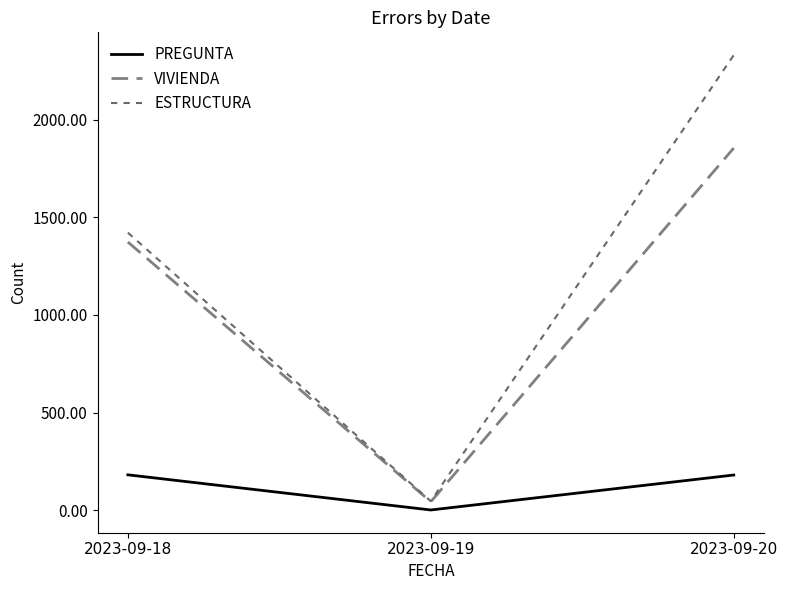

The value of VIVIENDA at 2023-09-19 is 75. True or false?

False